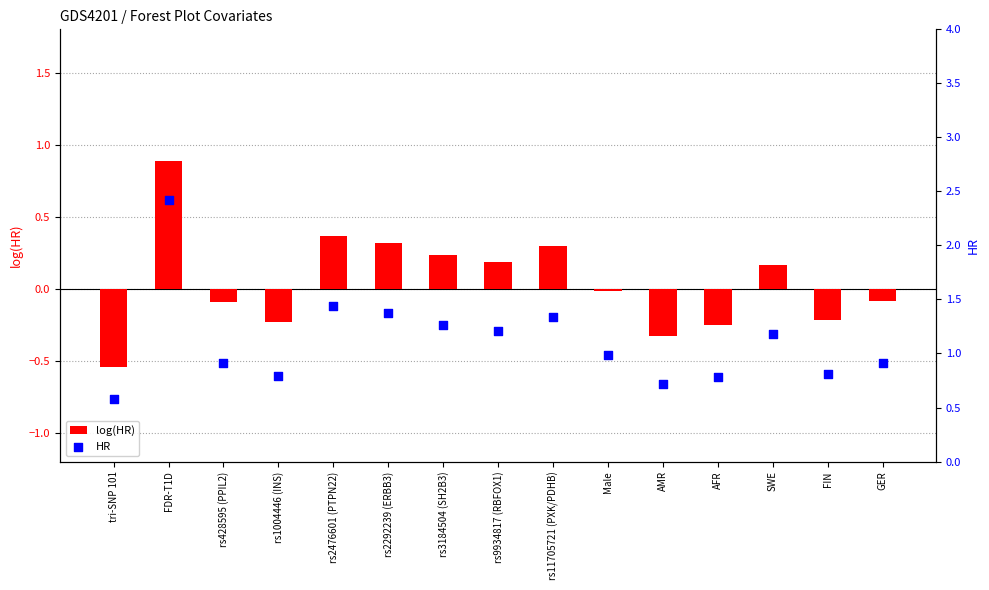

Is the value of HR at rs9934817 (RBFOX1) greater than the value of log(HR) at rs1004446 (INS)?

Yes